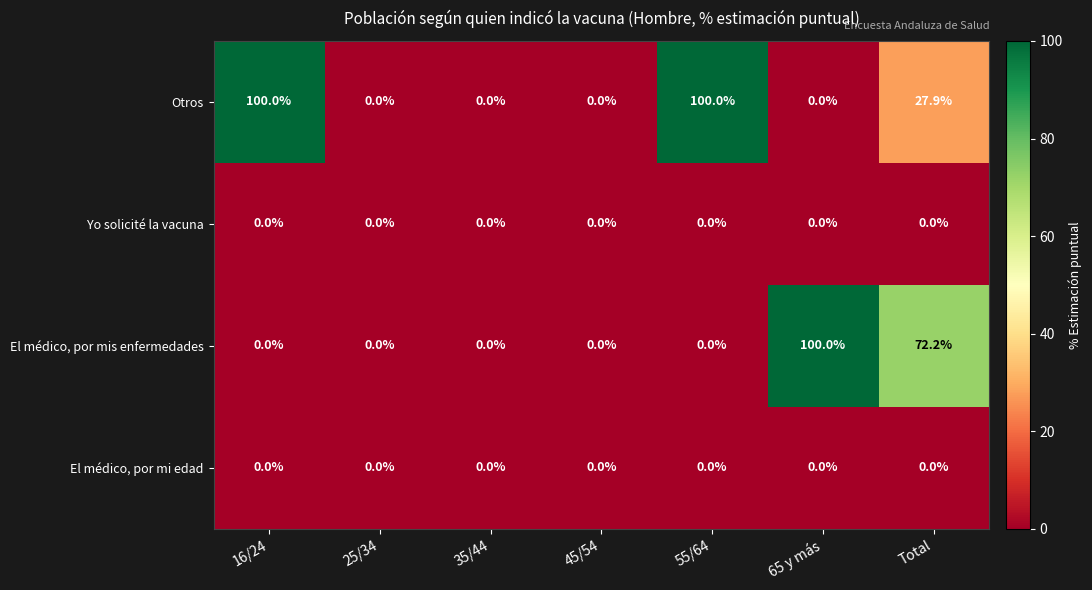

Reading right to left, extract all data points from this chart.

Otros: Total=27.9	65 y más=0.0	55/64=100.0	45/54=0.0	35/44=0.0	25/34=0.0	16/24=100.0
Yo solicité la vacuna: Total=0.0	65 y más=0.0	55/64=0.0	45/54=0.0	35/44=0.0	25/34=0.0	16/24=0.0
El médico, por mis enfermedades: Total=72.2	65 y más=100.0	55/64=0.0	45/54=0.0	35/44=0.0	25/34=0.0	16/24=0.0
El médico, por mi edad: Total=0.0	65 y más=0.0	55/64=0.0	45/54=0.0	35/44=0.0	25/34=0.0	16/24=0.0